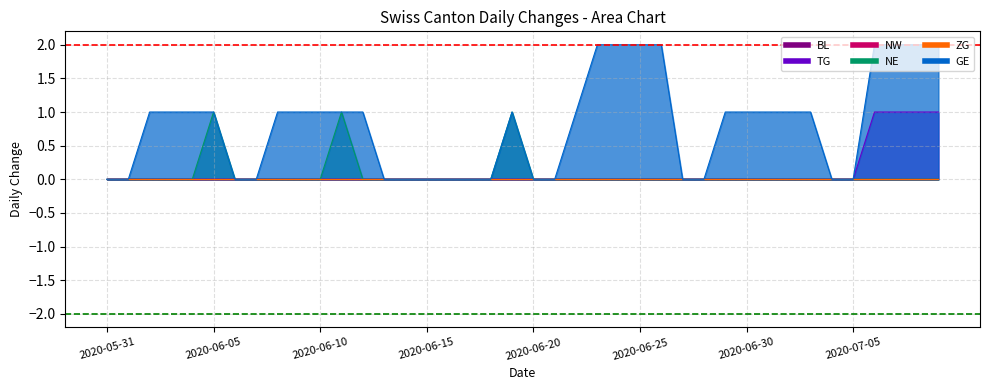

Is the value of TG at 2020-06-19 greater than the value of GE at 2020-07-05?

No